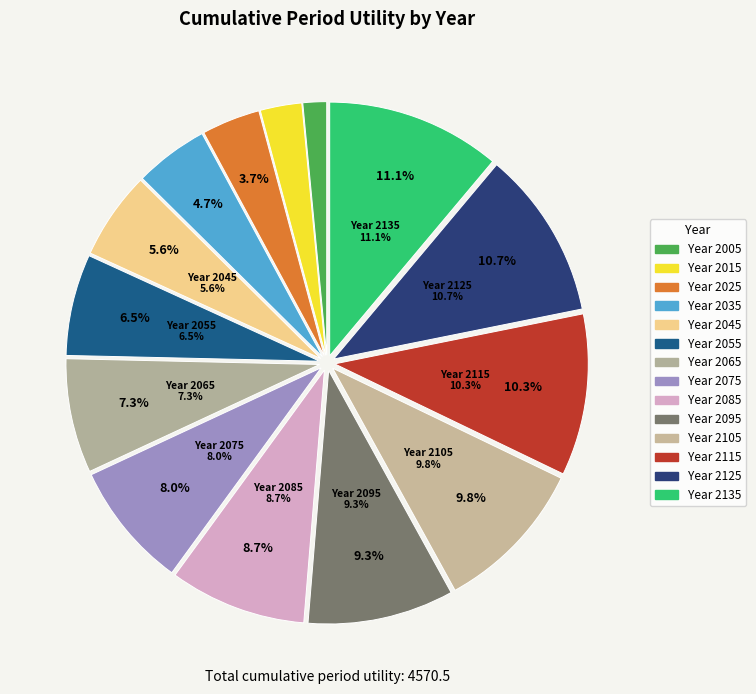

How many slices are in this pie chart?

14